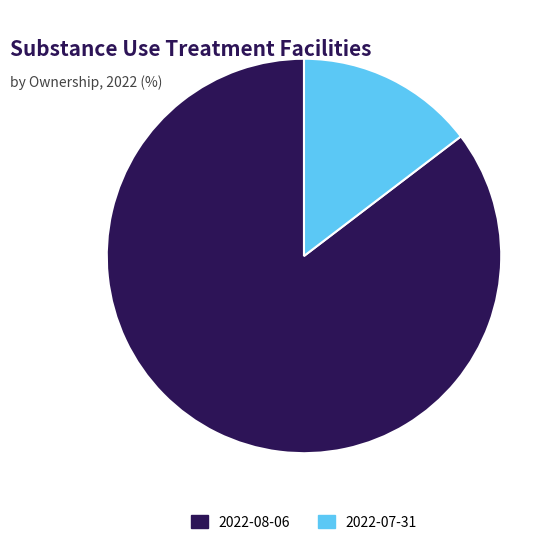

Which slice is the largest?

2022-08-06